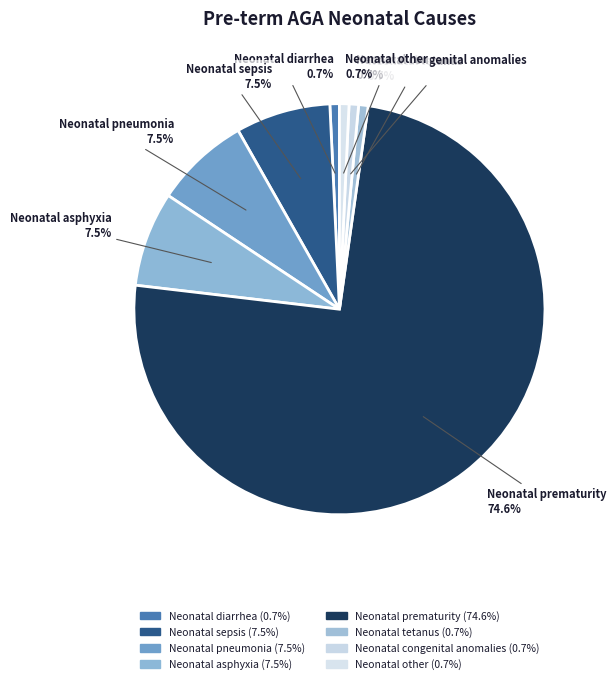

Which category has the biggest portion of the pie?

Neonatal prematurity